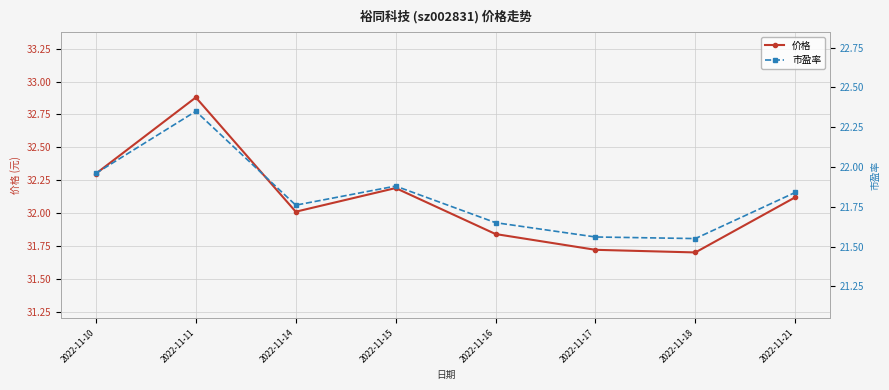

At which category does 价格 reach its first local peak?

2022-11-11